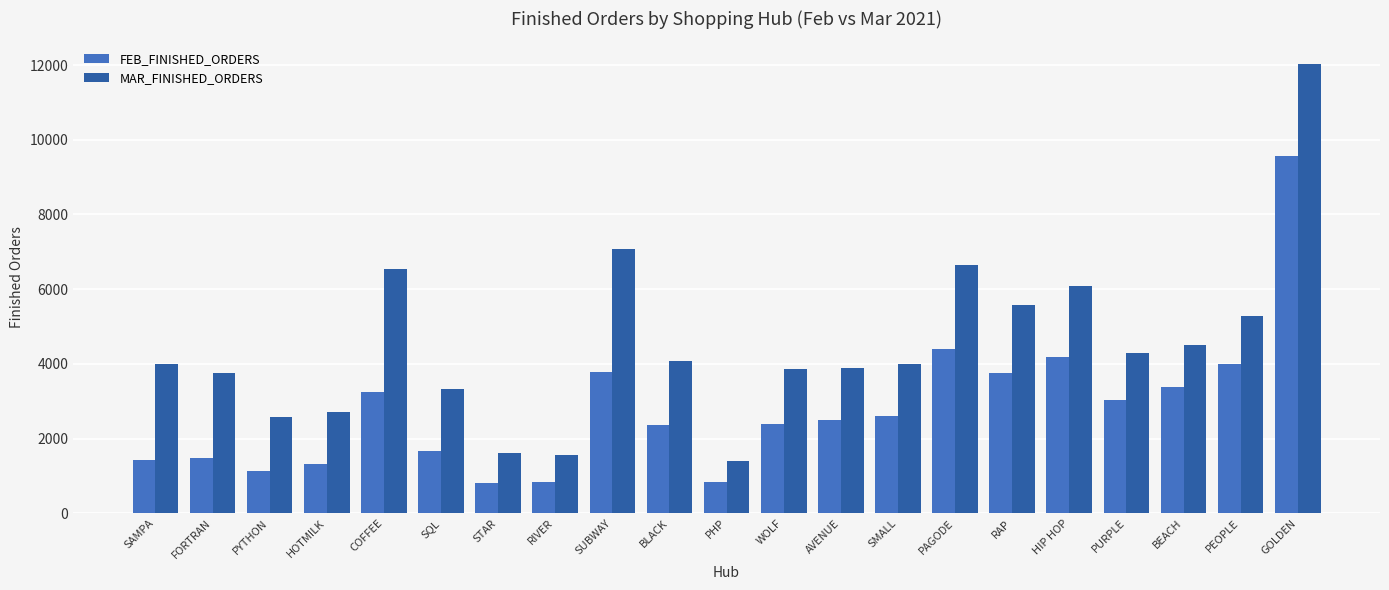

What is the difference between the highest and lowest values at SAMPA?

2582